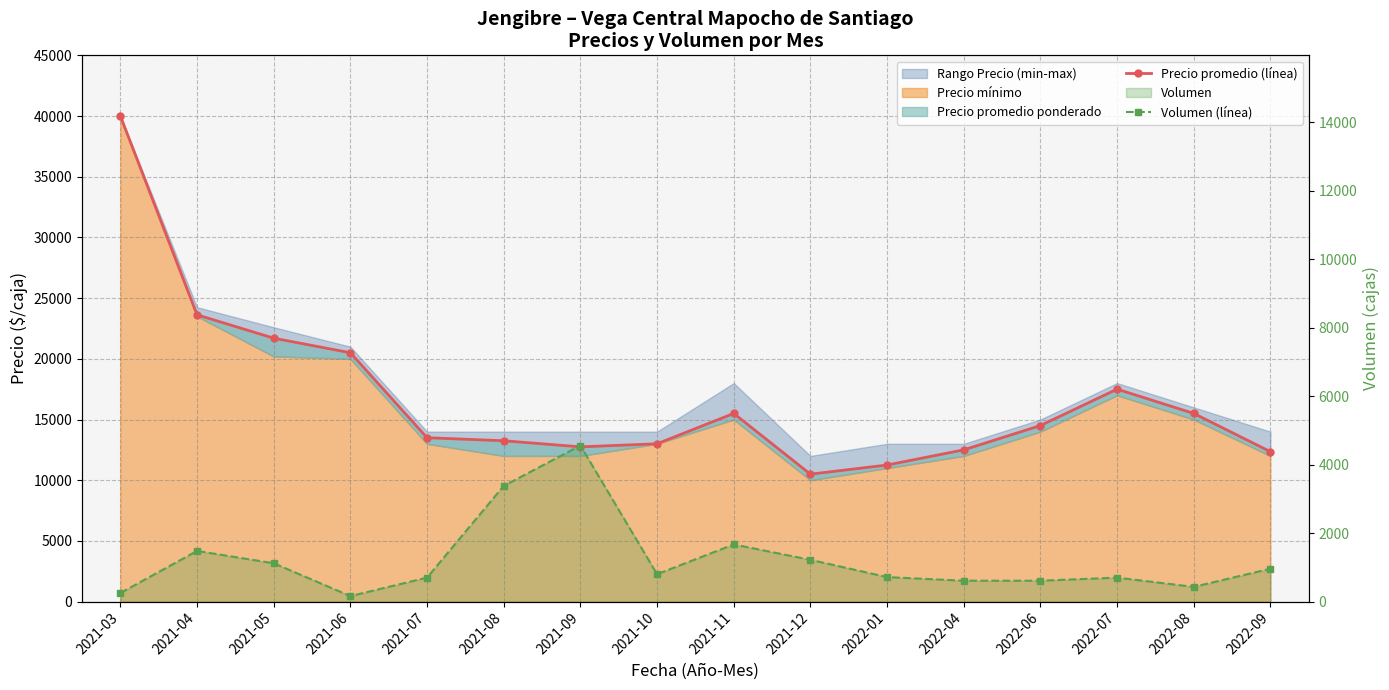

Where is Volumen (línea) nearest to the value 2360?

2021-11